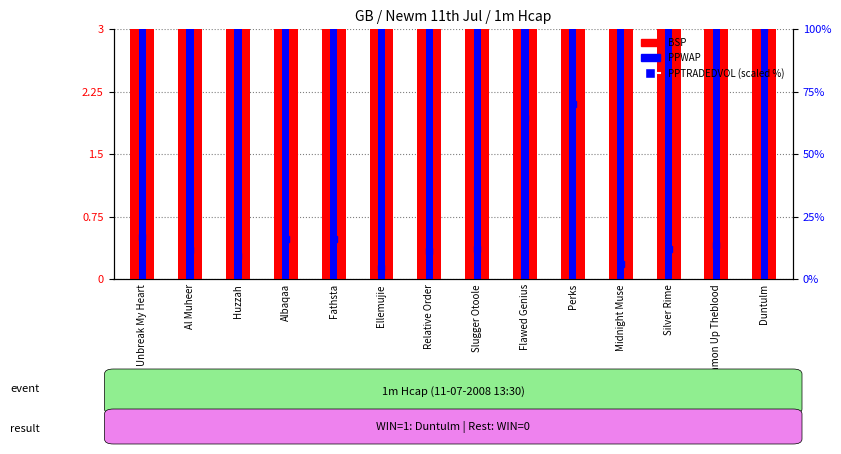

Which label corresponds to the smallest value in the chart?

Ellemujie